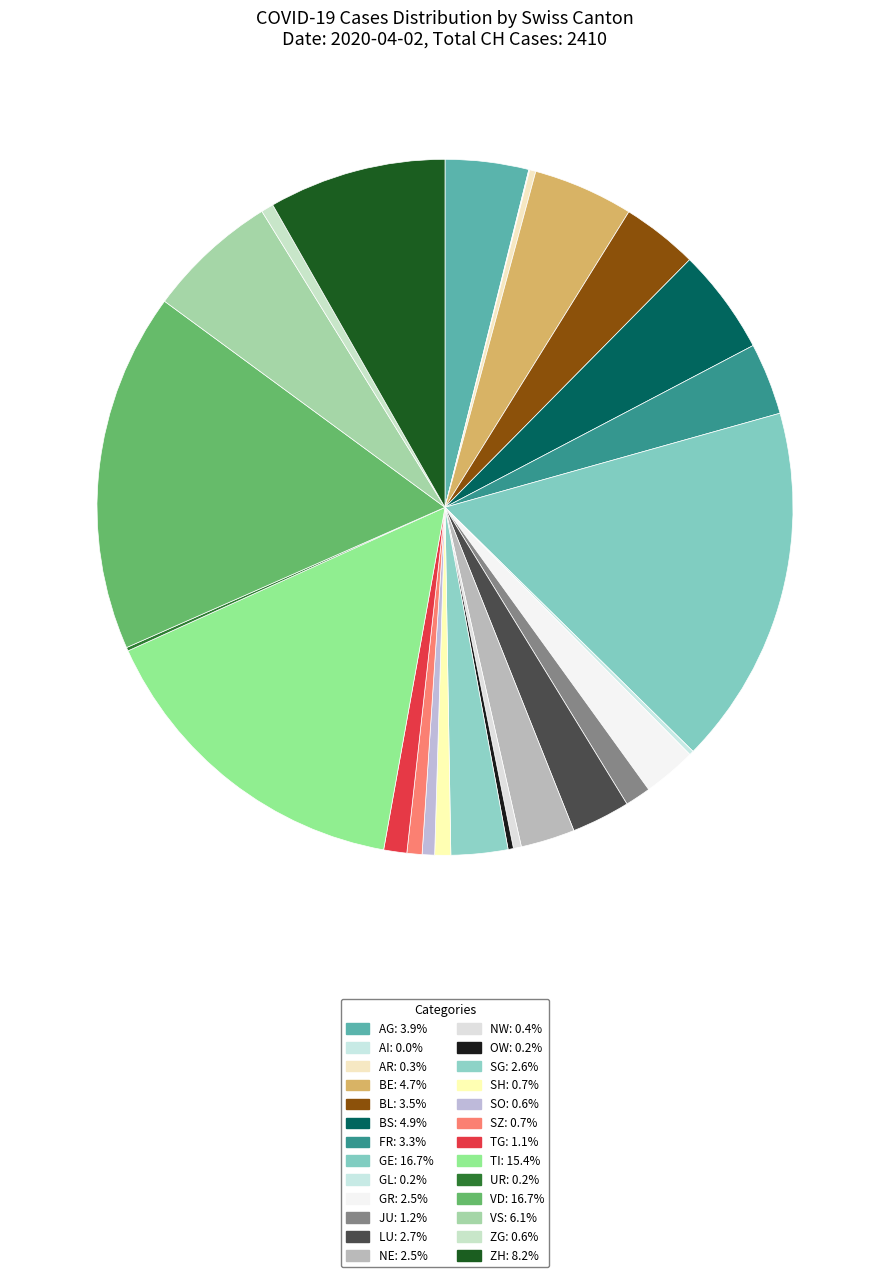

What is the smallest slice in the pie chart?

AI